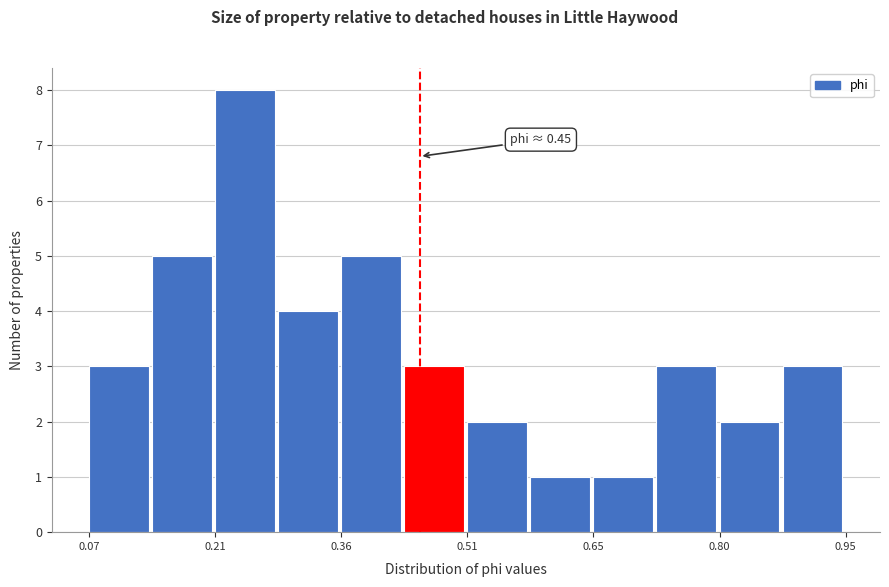

Around what value on the x-axis is the tallest bar? Give the approximate position of its centre, as read against the axis.

0.24